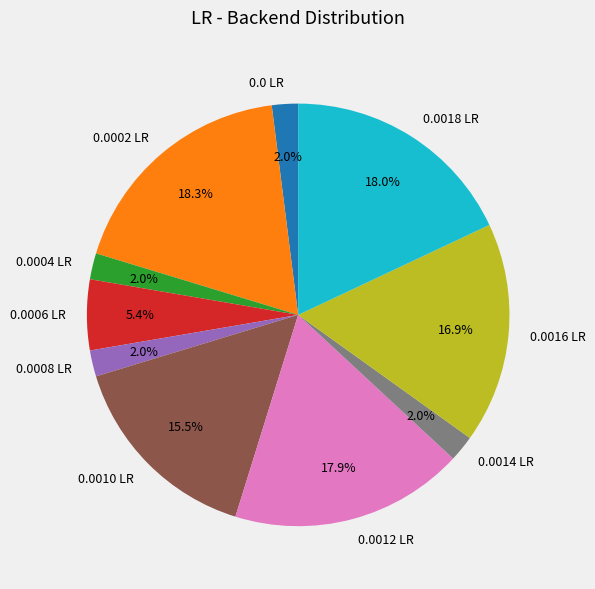

How much of the chart is everything except 0.0014 LR?

98.0%